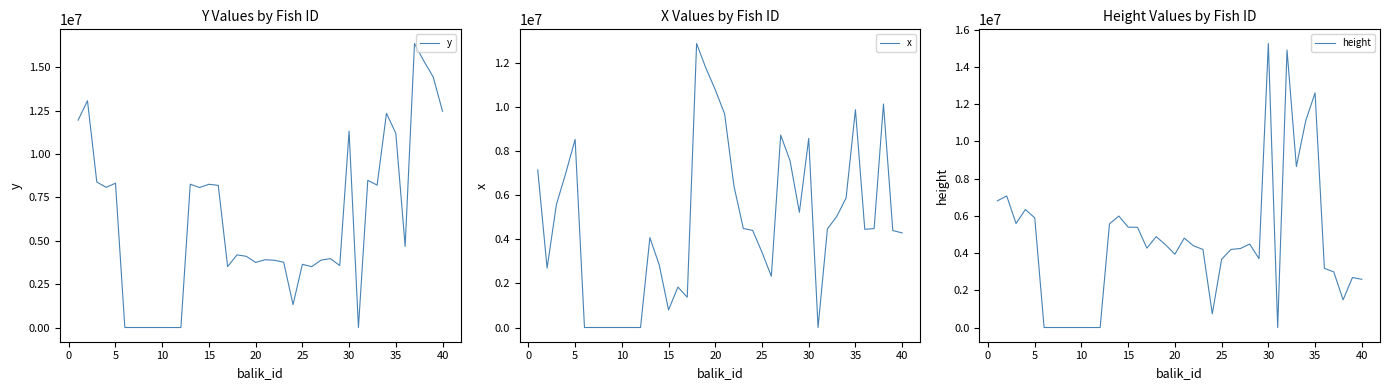

In y, how many points are lower than both neighbors (excluding endpoints)?

13